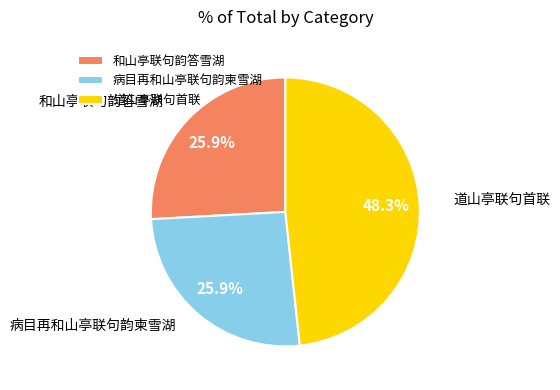

Which slice is the largest?

道山亭联句首联